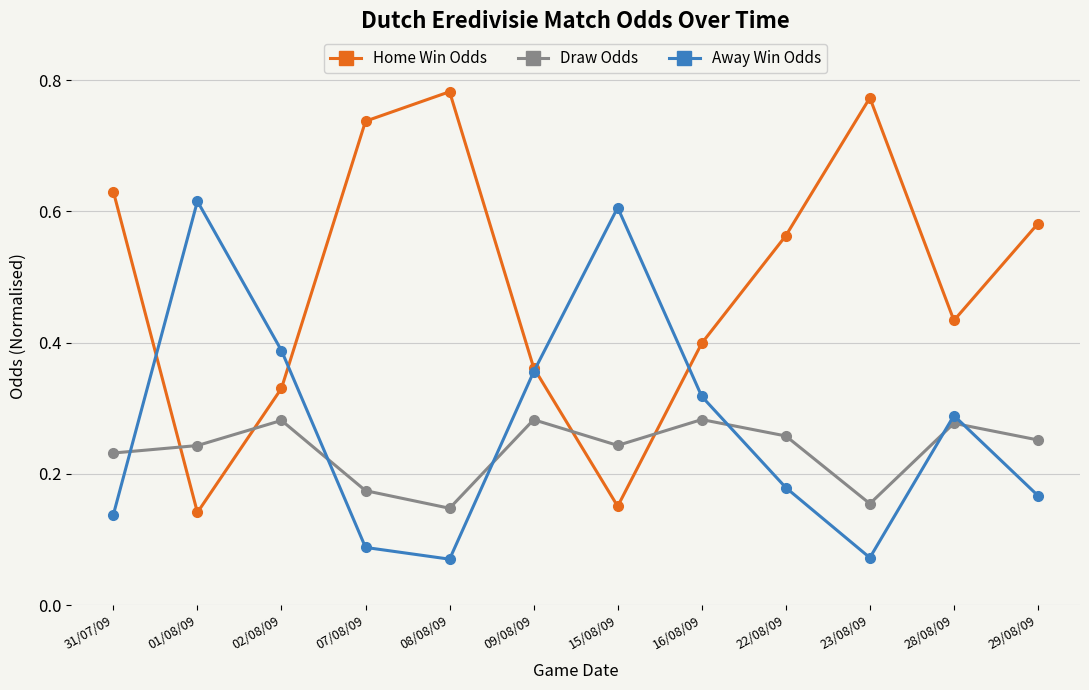

How many interior local valleys does the Away Win Odds series have?

2